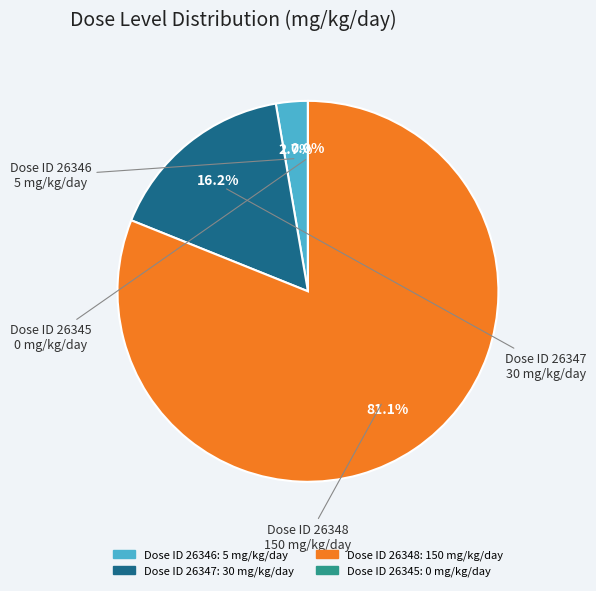

Combined, what portion of the pie is 26345 and 26347?

16.2%